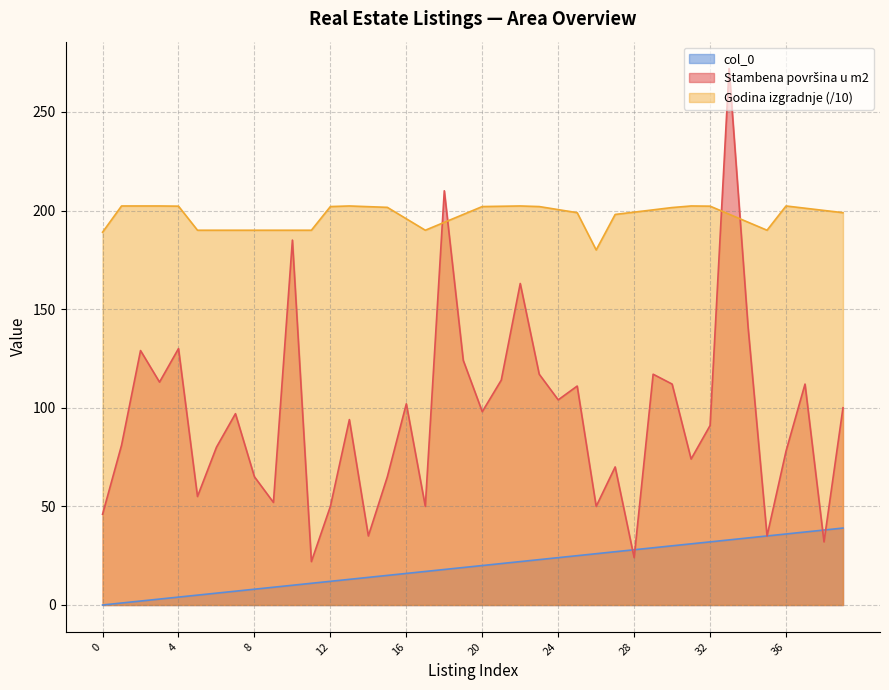

Which series has the largest range (max minus min)?

Stambena površina u m2